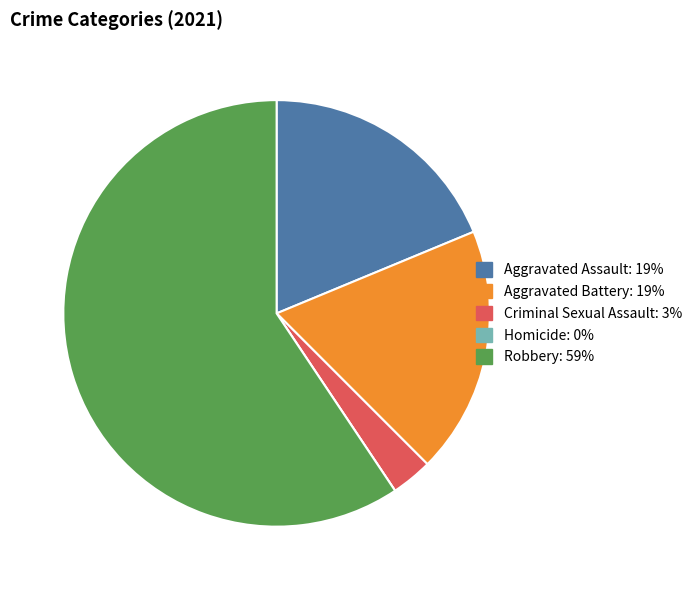

Combined, do Criminal Sexual Assault and Aggravated Battery account for over 50%?

No